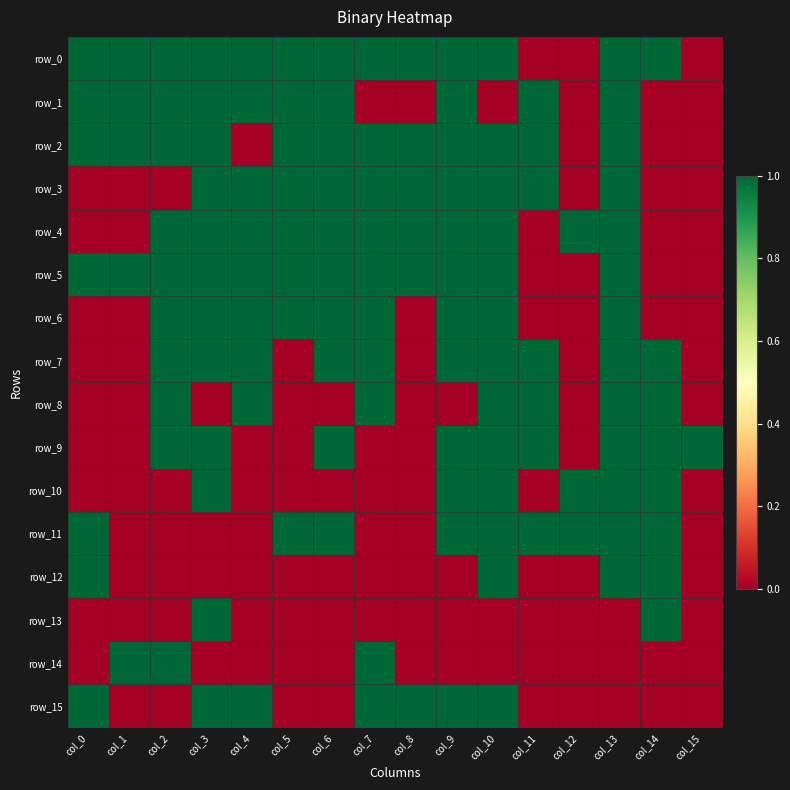

Count the row_12 values in the range 0 to 1.

16